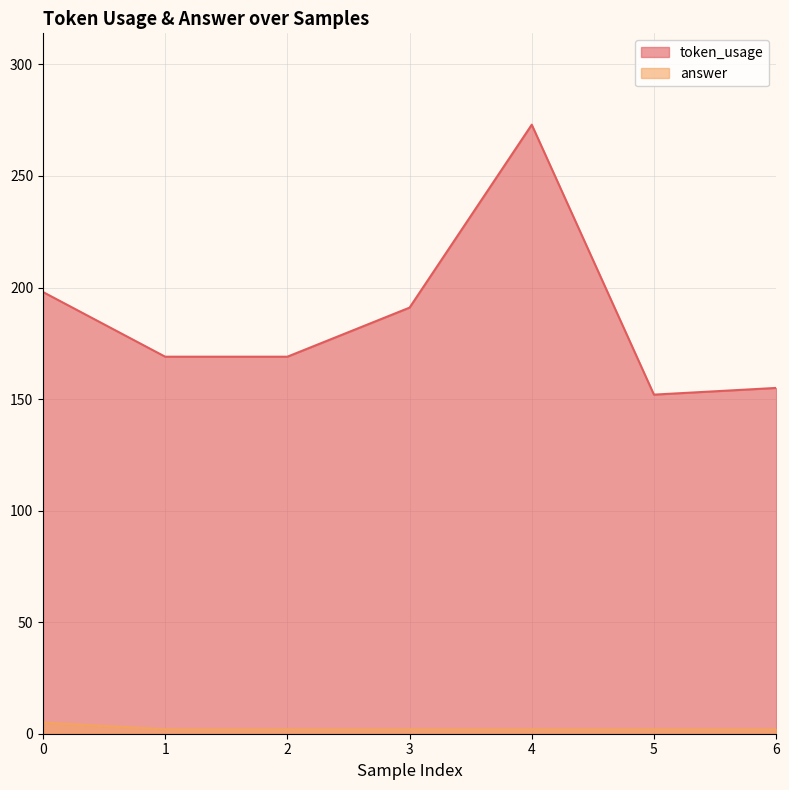

Which series has the largest total across all categories?

token_usage